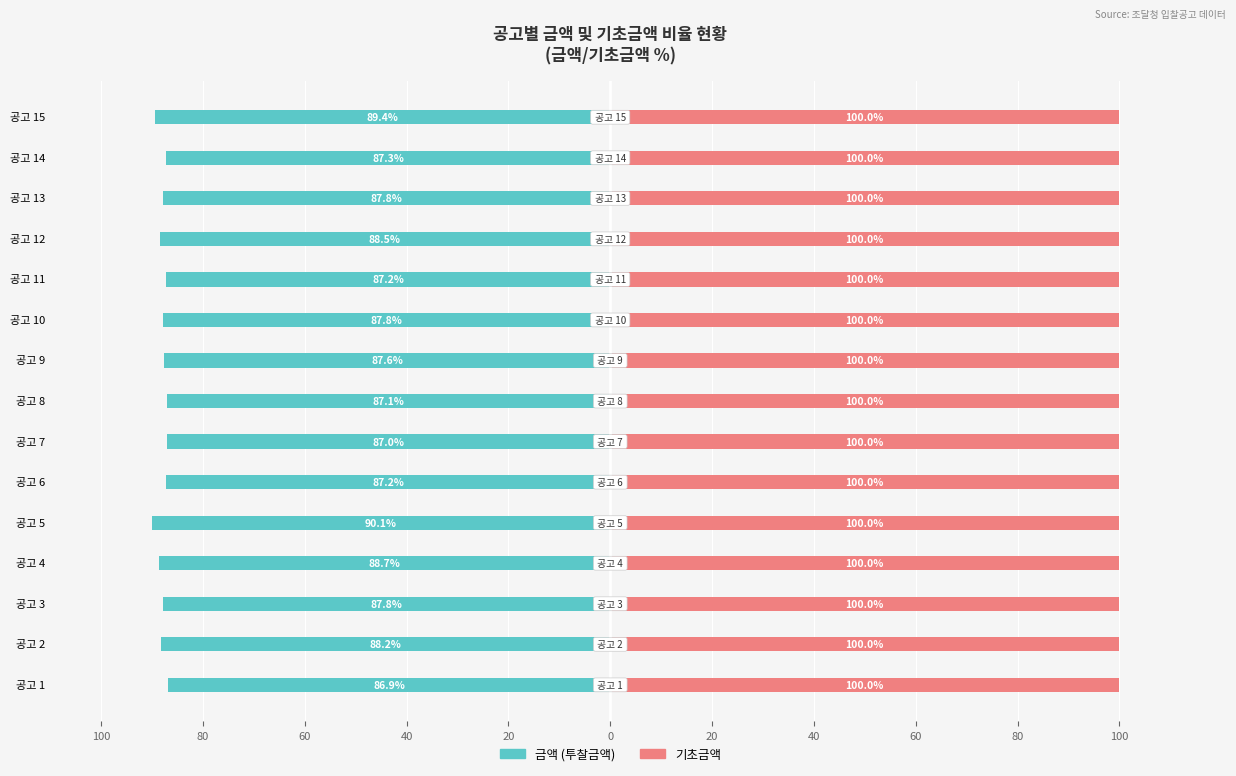

Is the value of 금액 at 0 greater than the value of 기초금액 at 0?

No